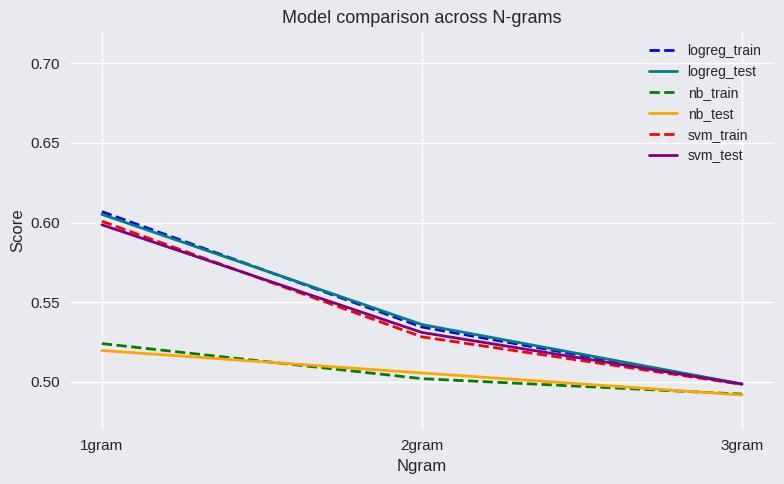

At which label is logreg_train closest to 0?

3gram